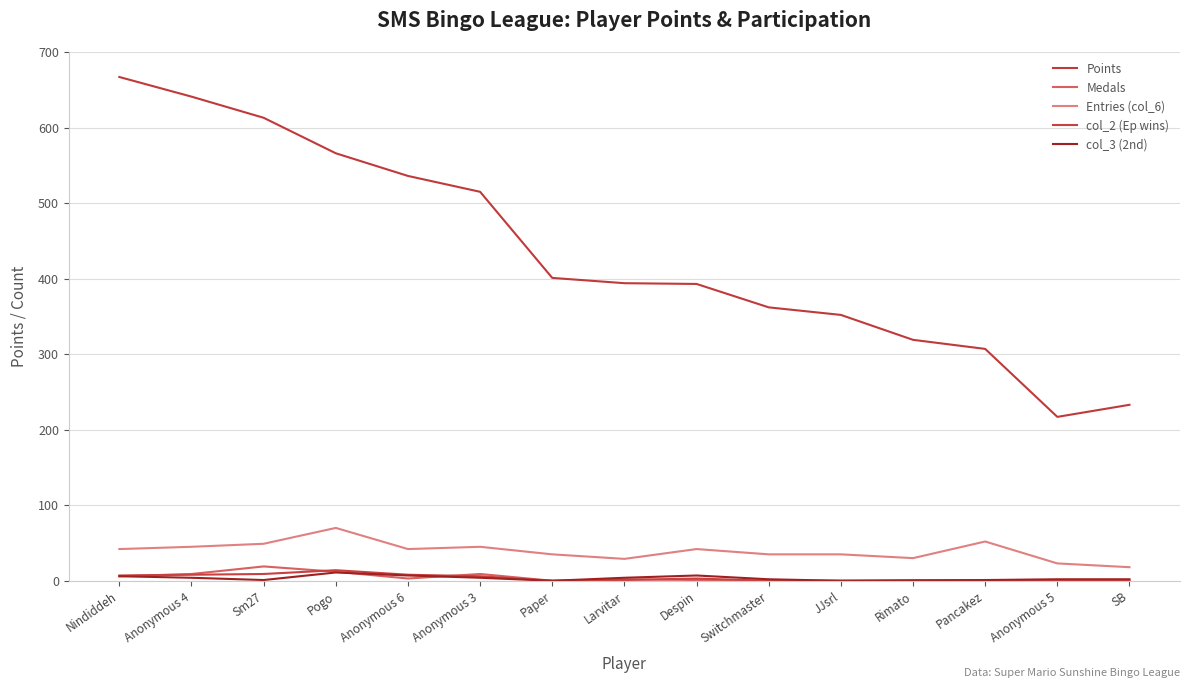

How many lines are shown in the chart?

5